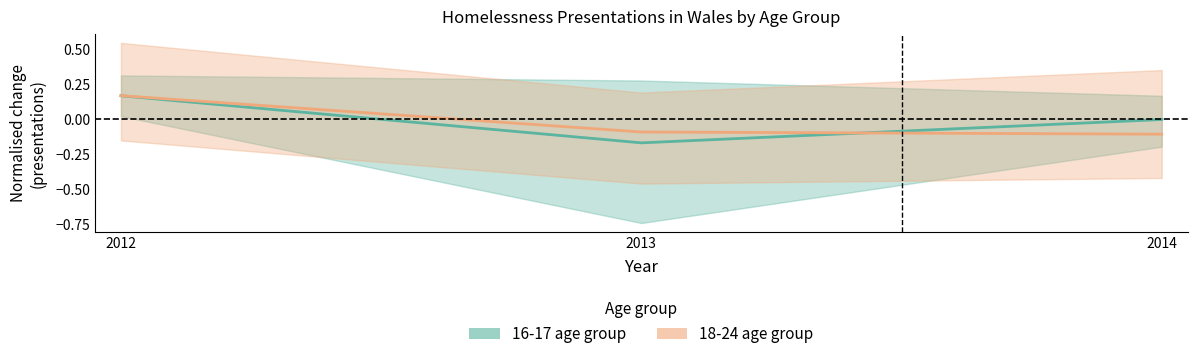

At which label does 18-24 age group reach its minimum?

2014